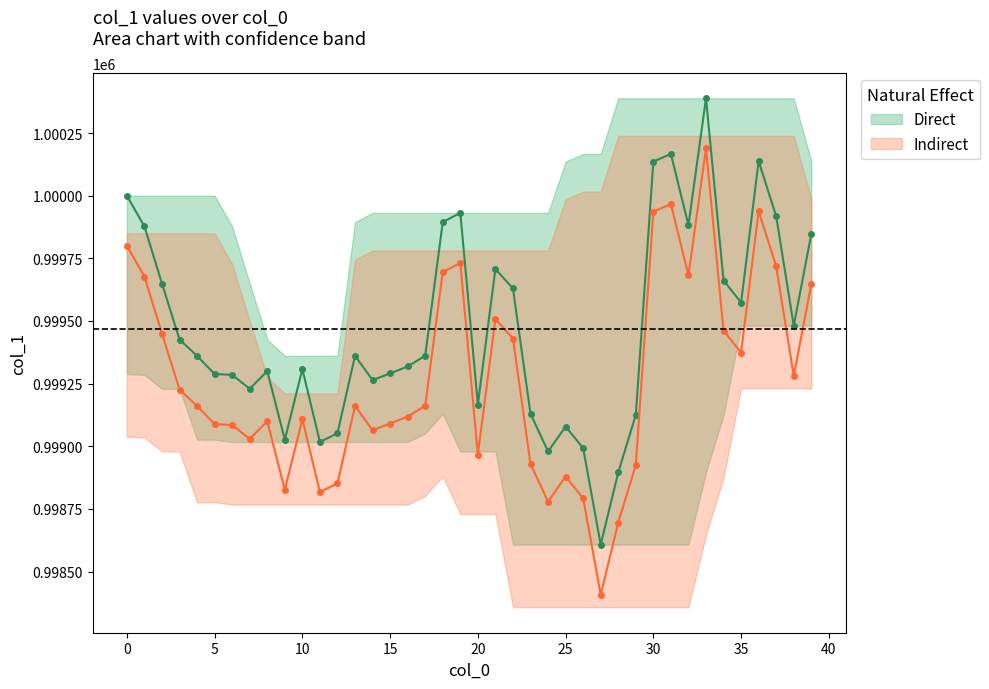

Which category has the lowest value in the Direct series?

27